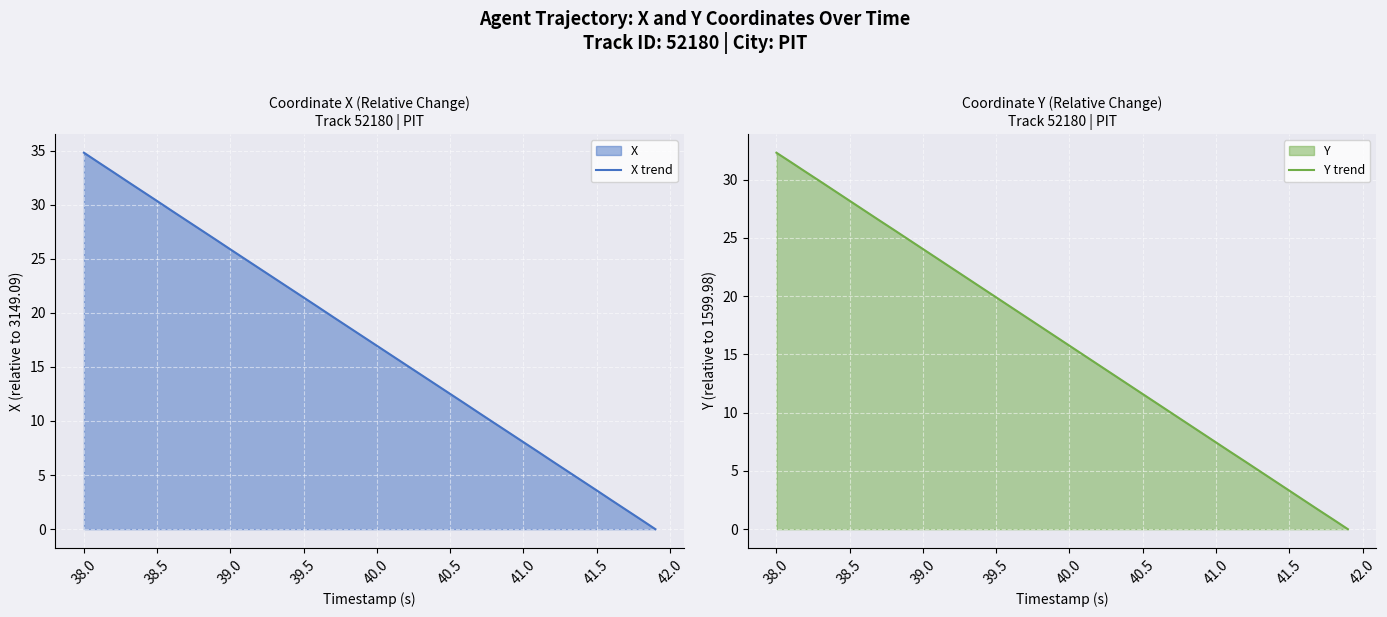

The value of X trend at 38.0 is 10.3. True or false?

False